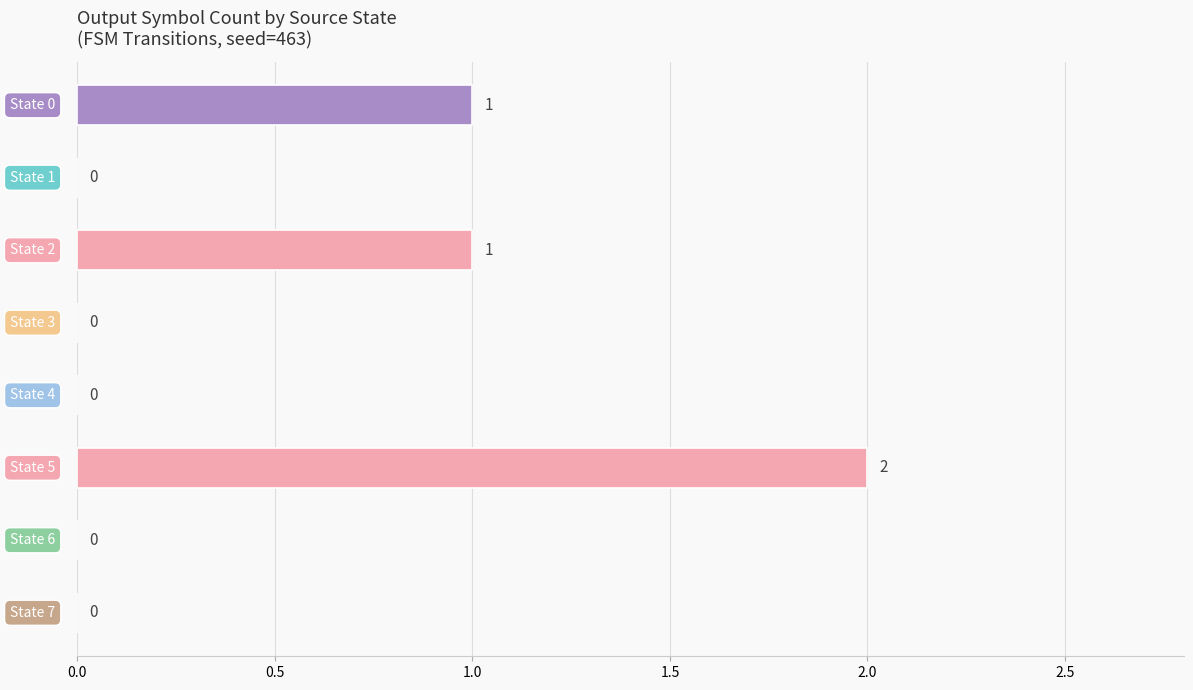

How many values are between 0 and 1?

7